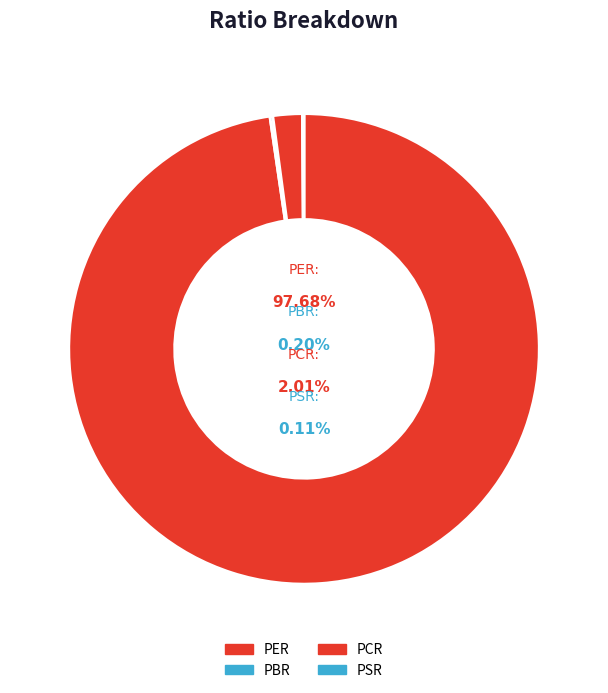

What is the change in value from PER to PCR?

-133.6